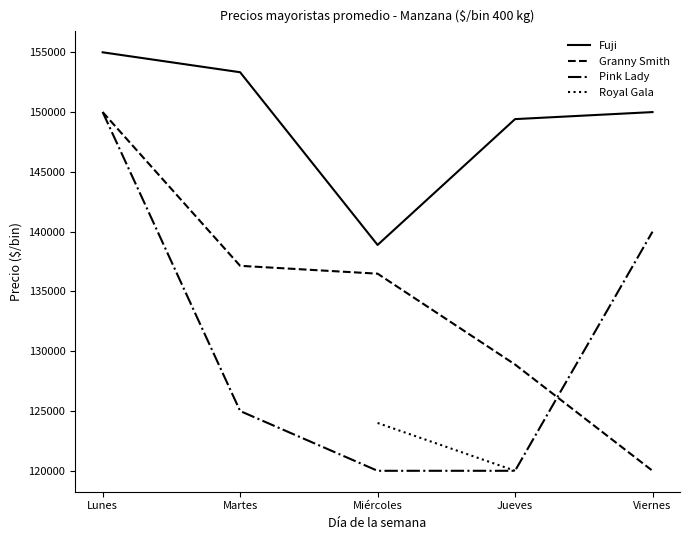

Rank the categories by Granny Smith value from lowest to highest.

Viernes, Jueves, Miércoles, Martes, Lunes